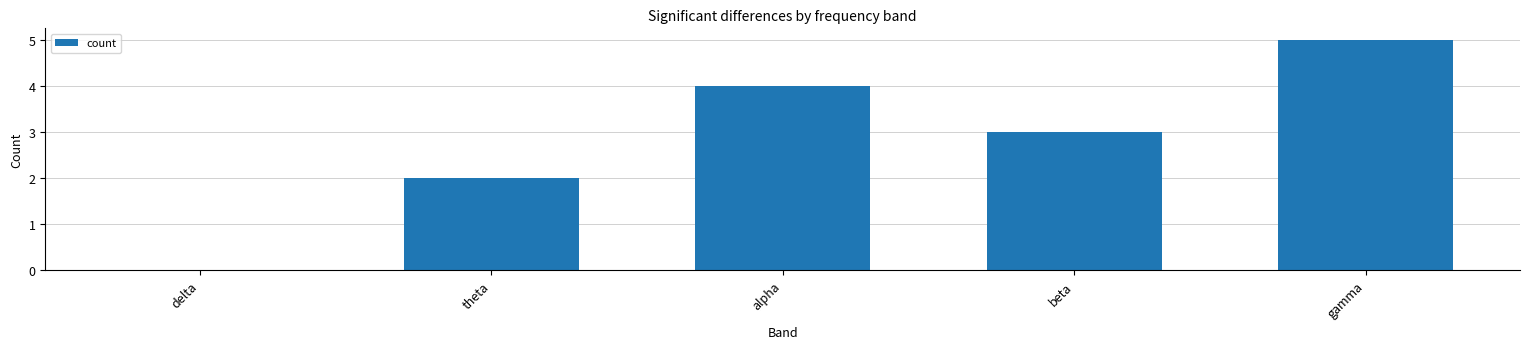

At which category does the chart reach its peak across all series?

gamma